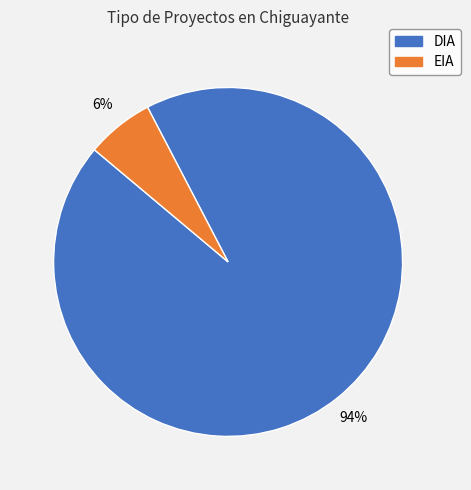

Is the sum of EIA and DIA greater than half?

Yes